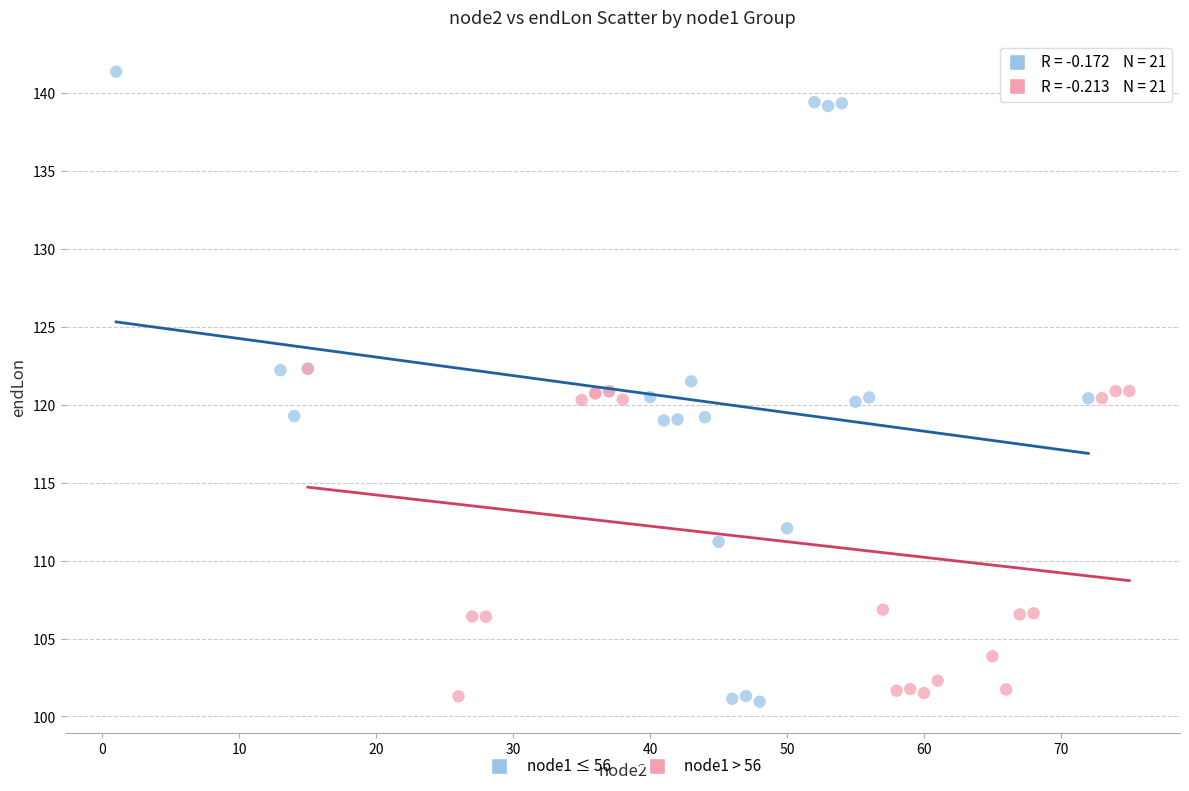

Which series contains the highest Y value?

node1 ≤ 56